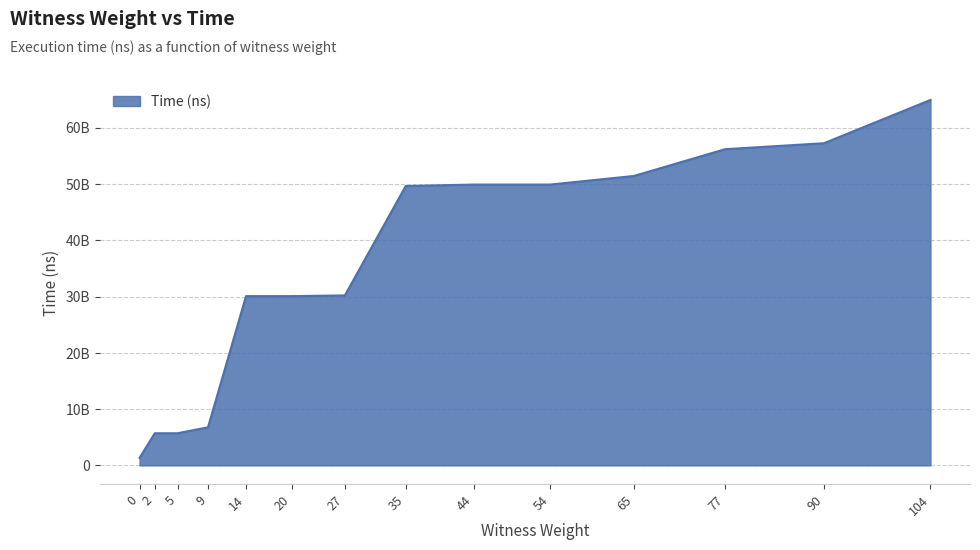

Read the value at 44, to the nearest 50.

49882592700